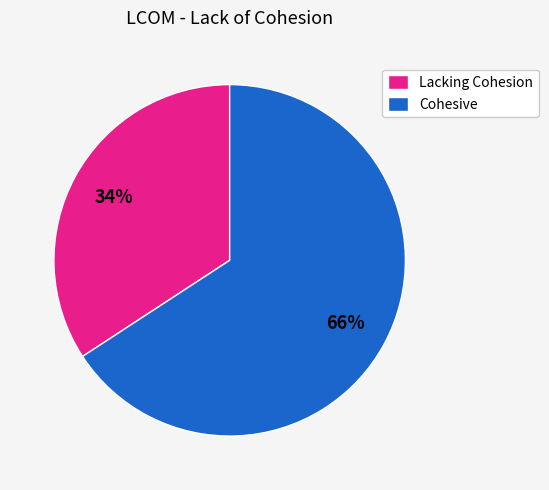

To the nearest percent, what is the difference between the largest and smallest slice percentages?

32%